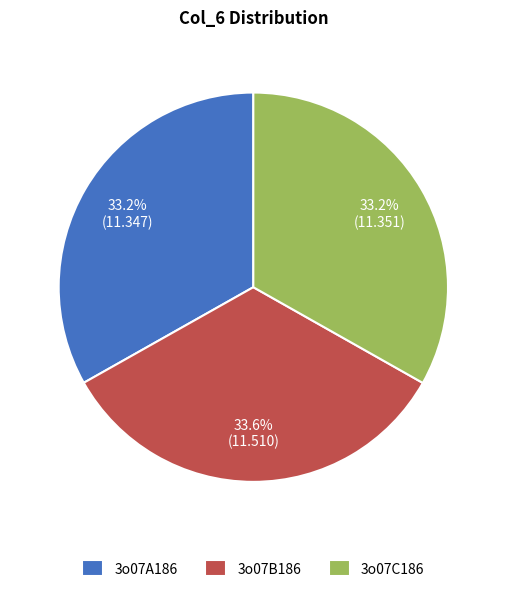

To the nearest percent, what is the combined percentage of 3o07B186 and 3o07C186?

67%